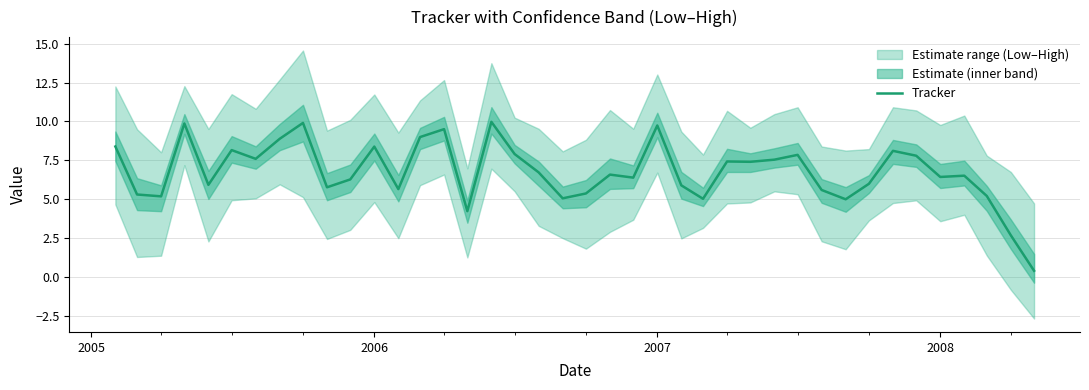

What is the sum of all values?

270.6